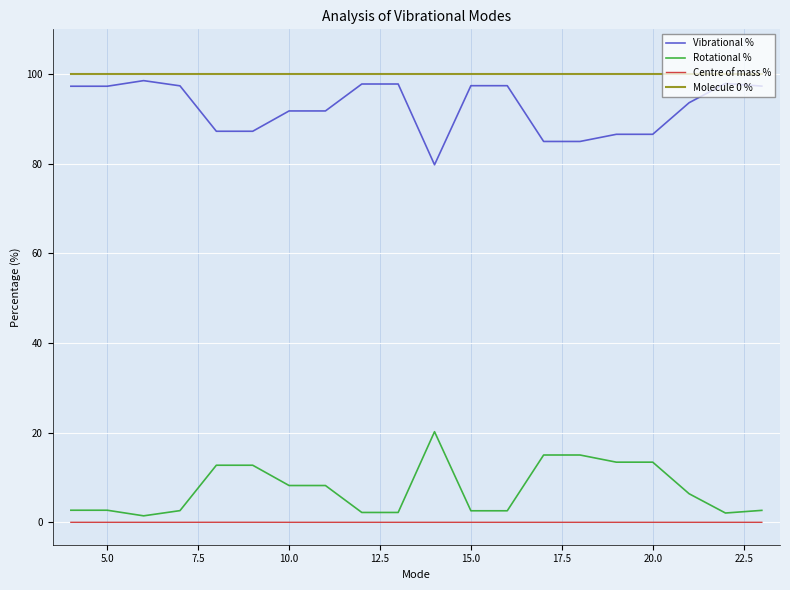

True or false: Rotational % and Vibrational % intersect in this chart.

False